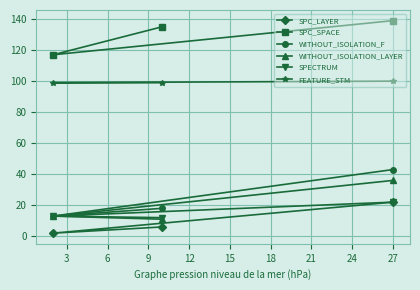

What is the greatest value displayed?

139